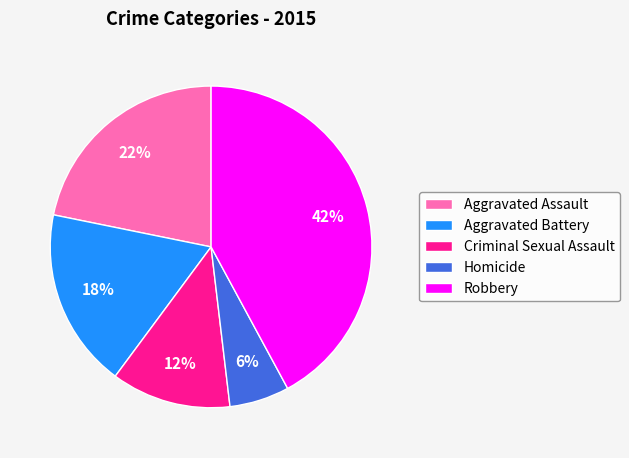

Is Robbery the majority of the pie?

No